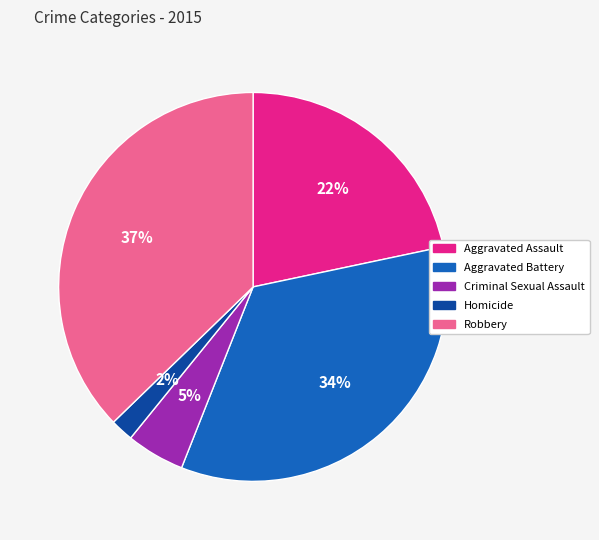

To the nearest percent, what percentage of the pie is Aggravated Battery?

34%